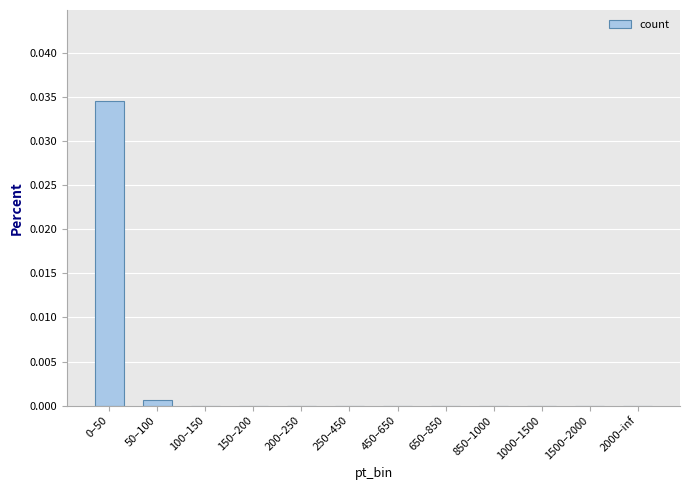

True or false: the data shows 0.0 at 50–100.

True